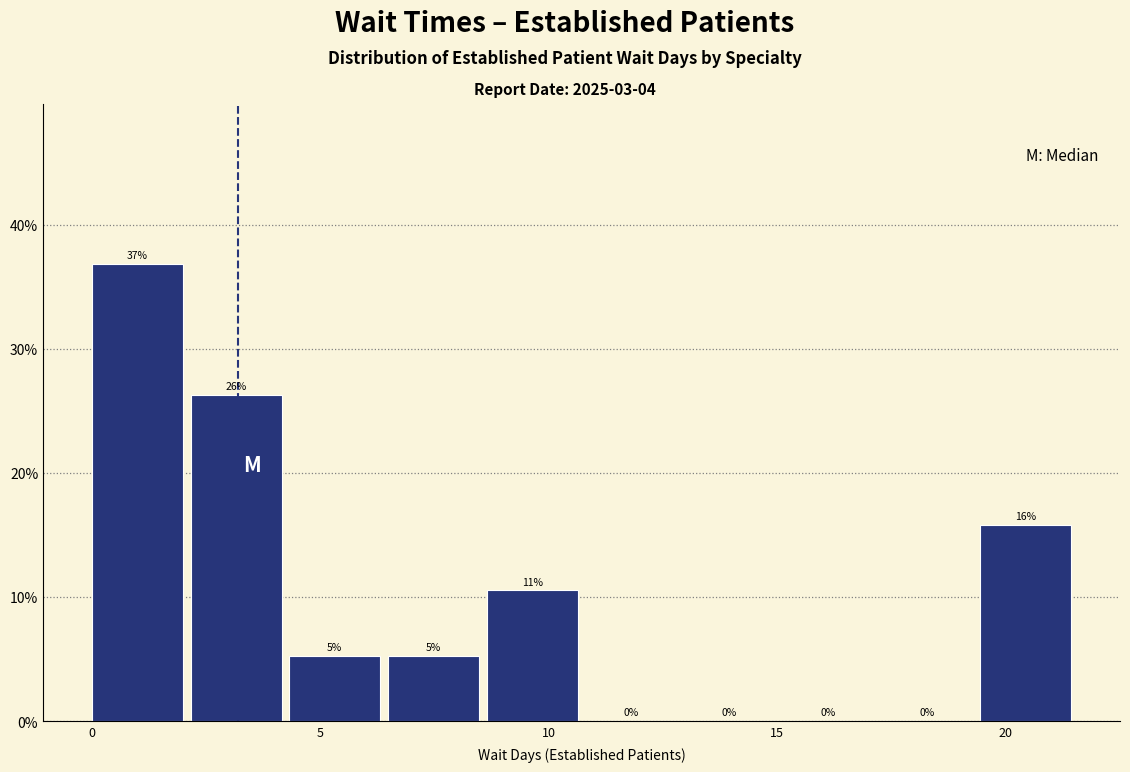

Which range on the x-axis has the tallest bar?

0.0 to 2.0